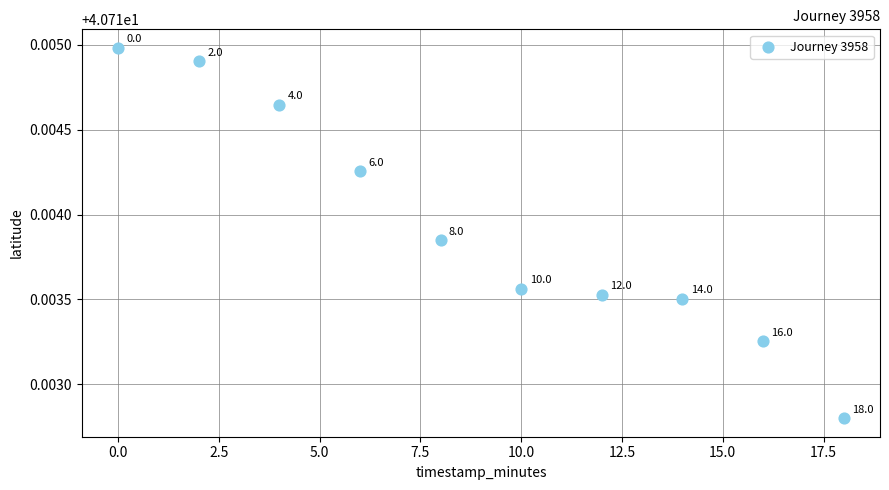

What is the range of X values (max minus min)?

18.0